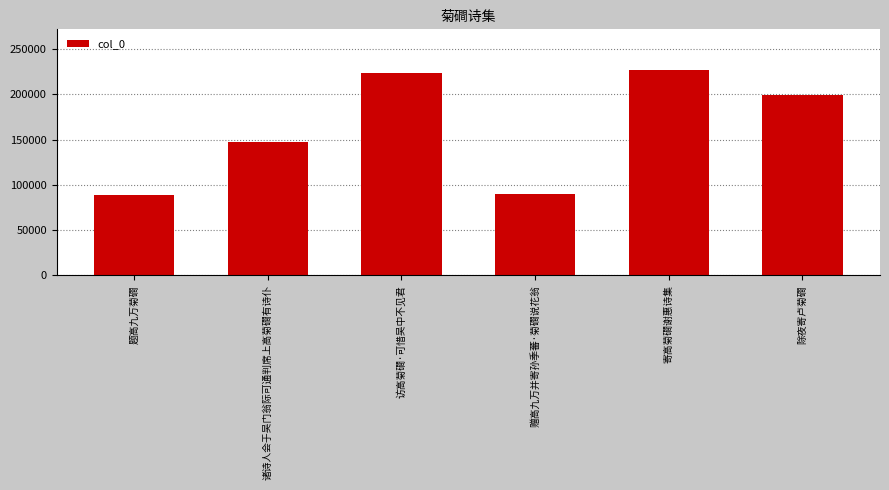

How many values are below 199535?

3